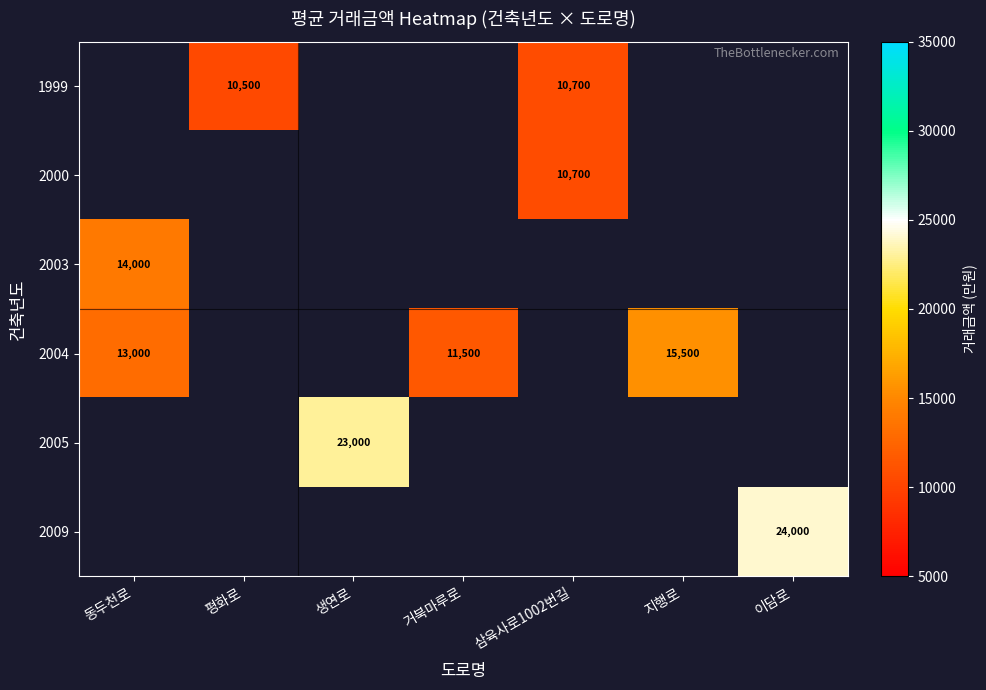

True or false: 2004 has a value of 15500 at 지행로.

True